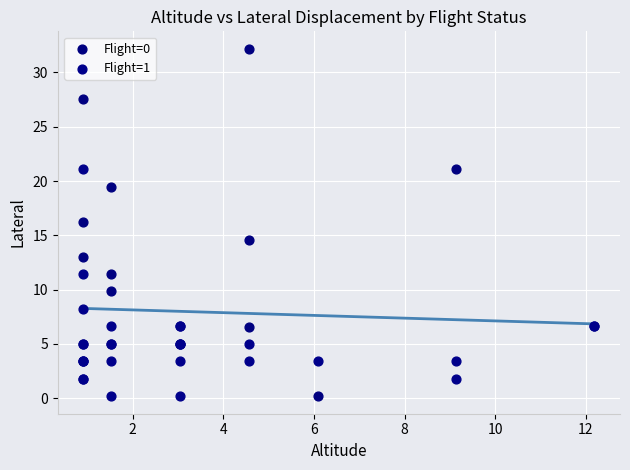

Which series contains the highest Y value?

Flight=0